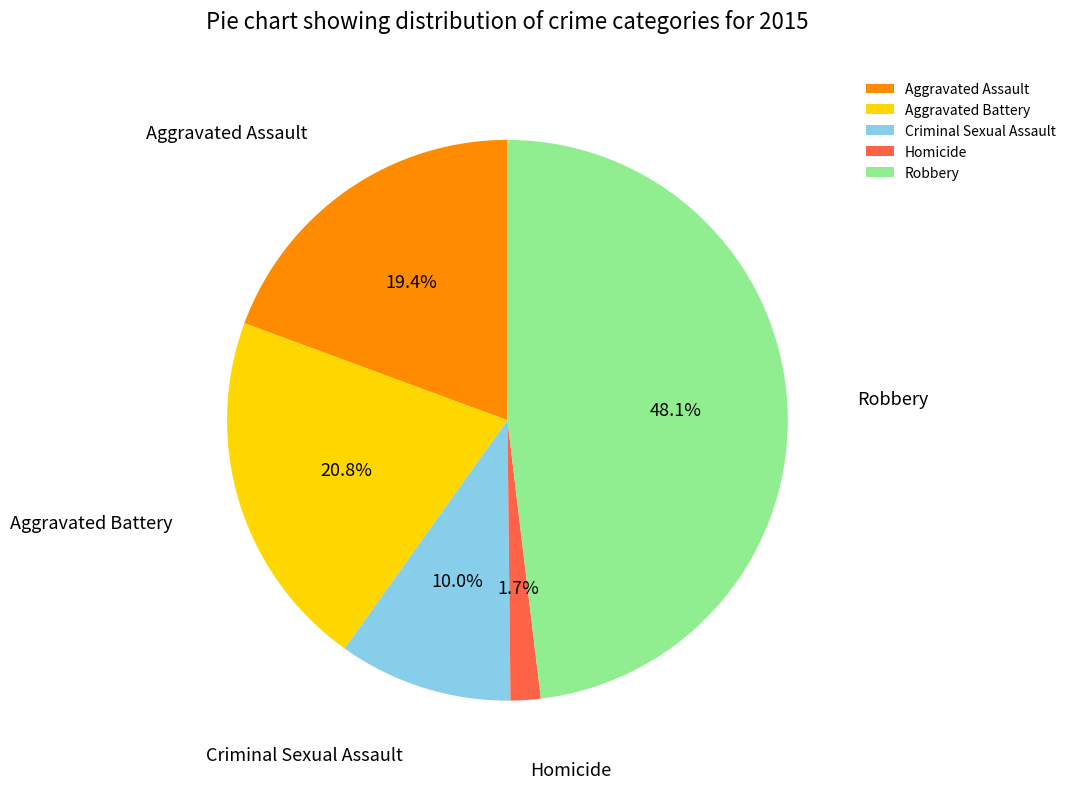

Rank the categories by value from lowest to highest.

Homicide, Criminal Sexual Assault, Aggravated Assault, Aggravated Battery, Robbery